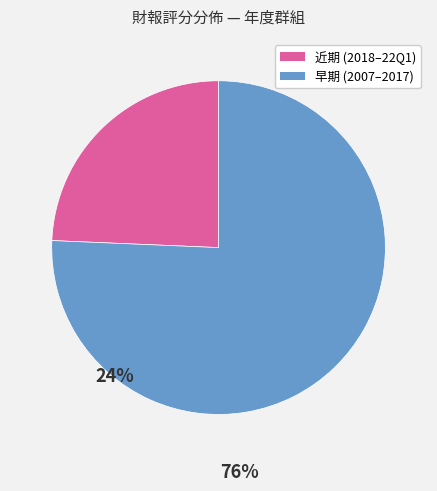

Is there any slice that represents more than half of the pie?

Yes